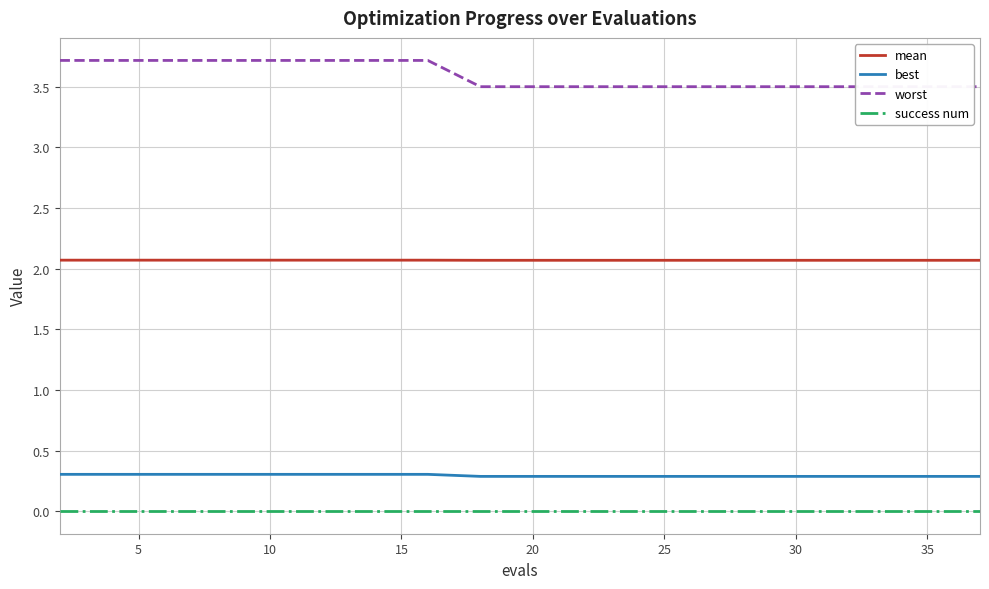

Is it true that mean equals 2.1 at 10?

True